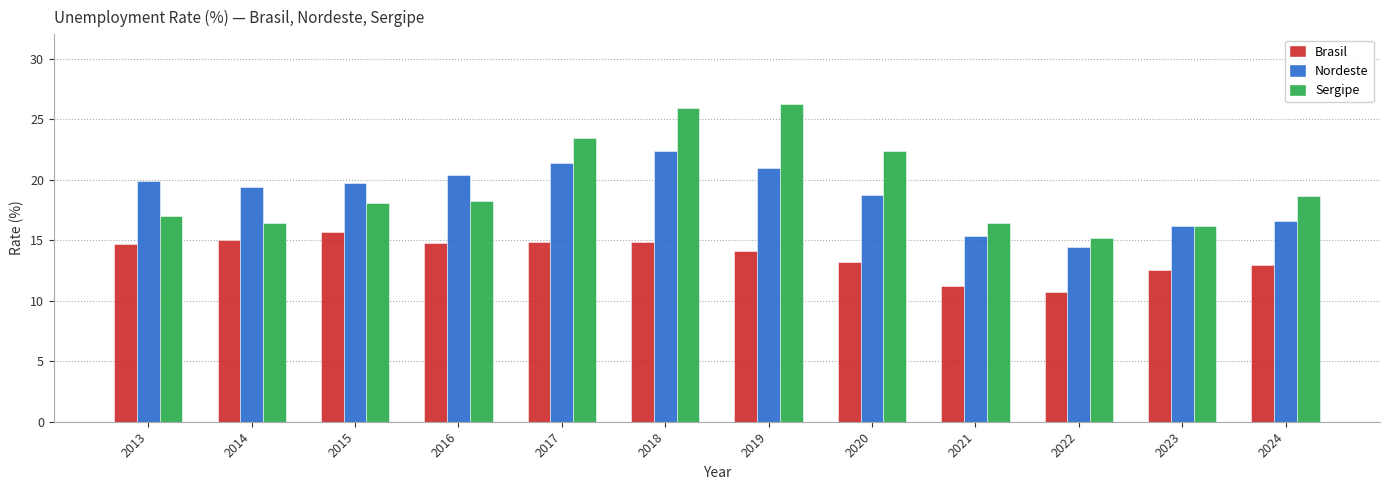

True or false: Sergipe has a value of 15.2 at 2022.

True